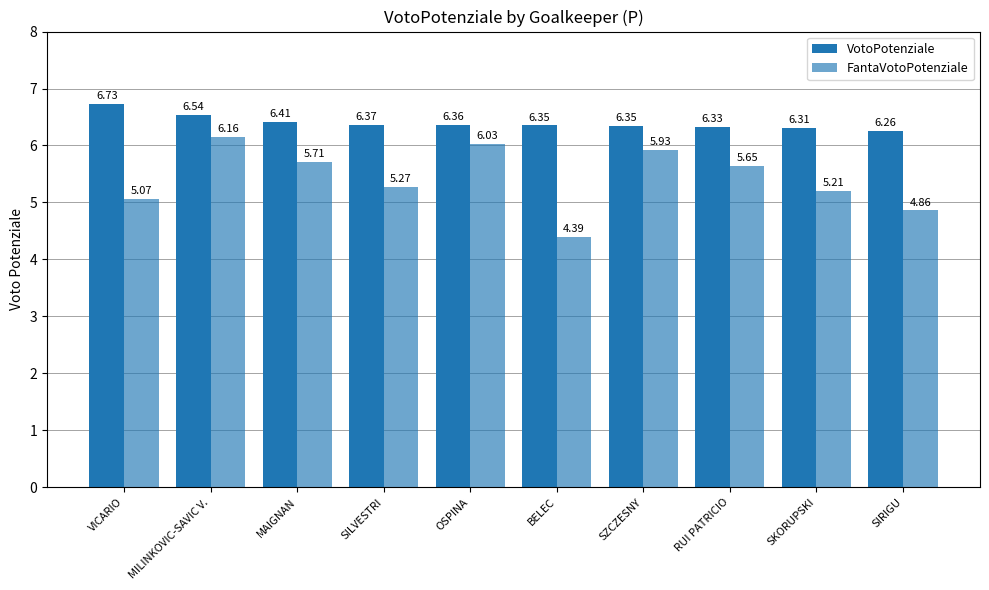

What is the difference between the maximum and minimum values in the VotoPotenziale series?

0.5